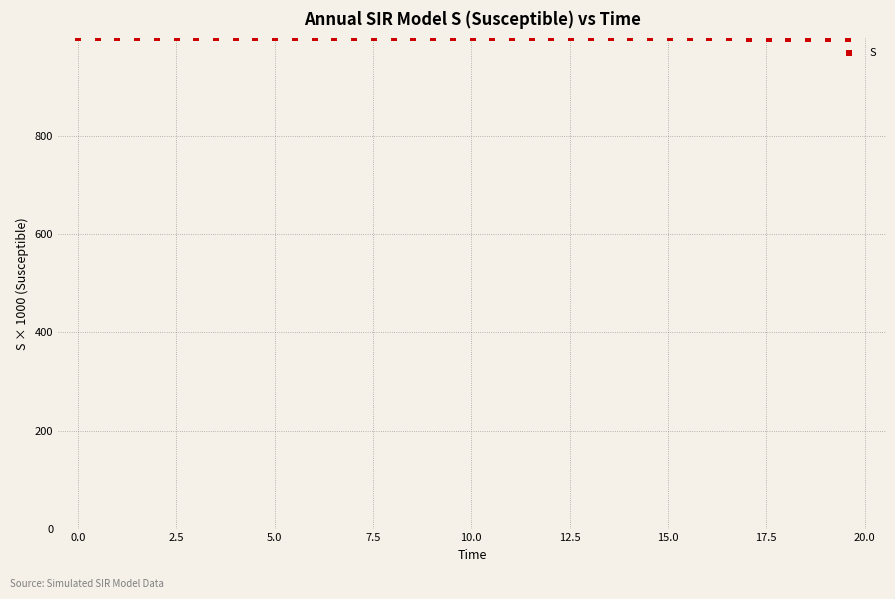

What is the range of Y values (max minus min)?

0.3